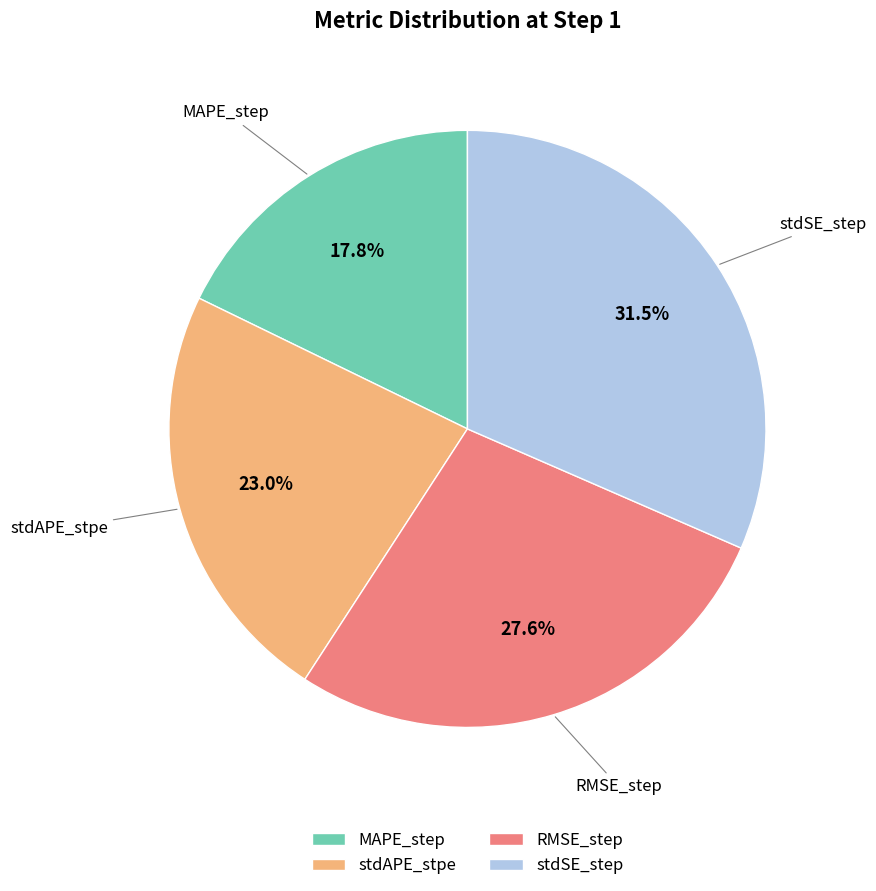

How many segments does this pie chart have?

4